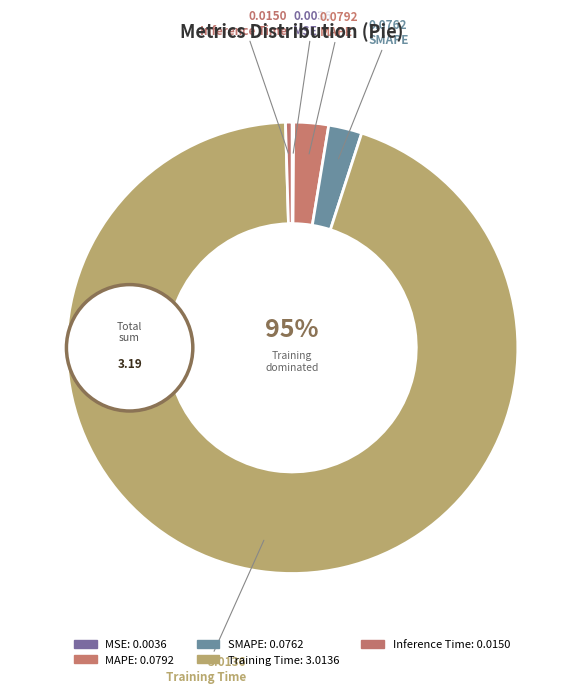

Do MSE and SMAPE together represent more than half of the pie?

No